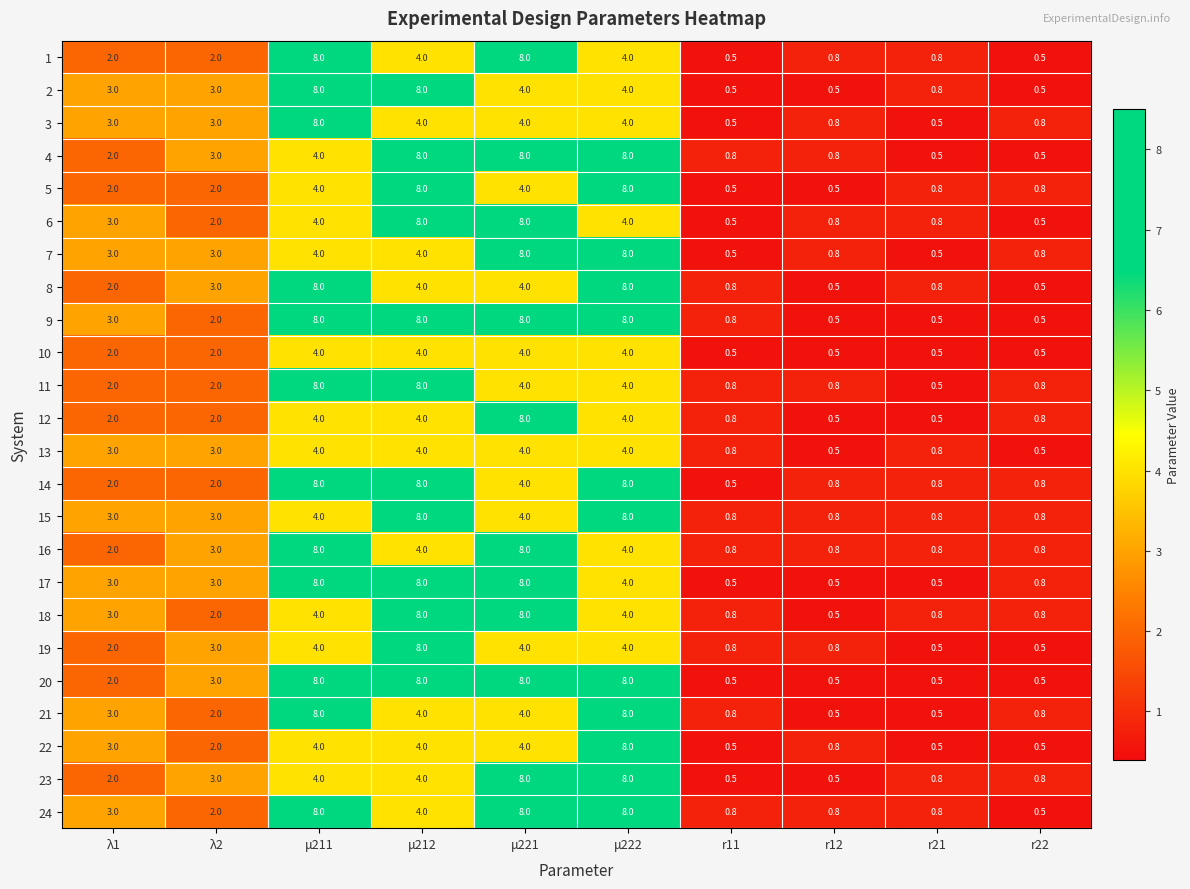

What is the difference between the highest and lowest values at λ2?

1.0